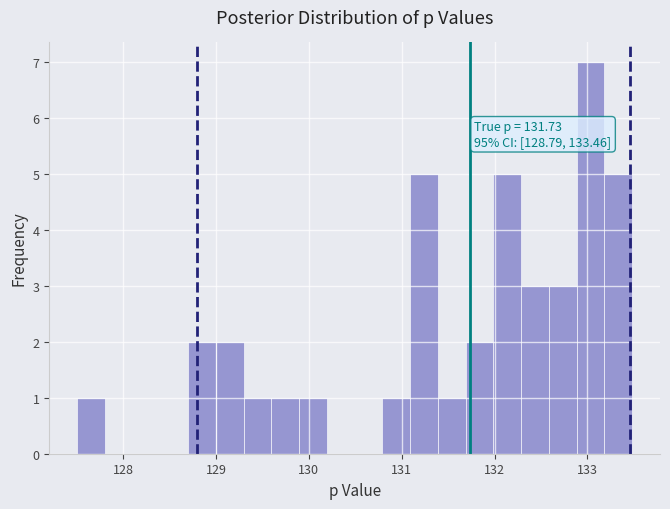

Read against the x-axis, roughly where is the centre of the tallest bar?

133.0